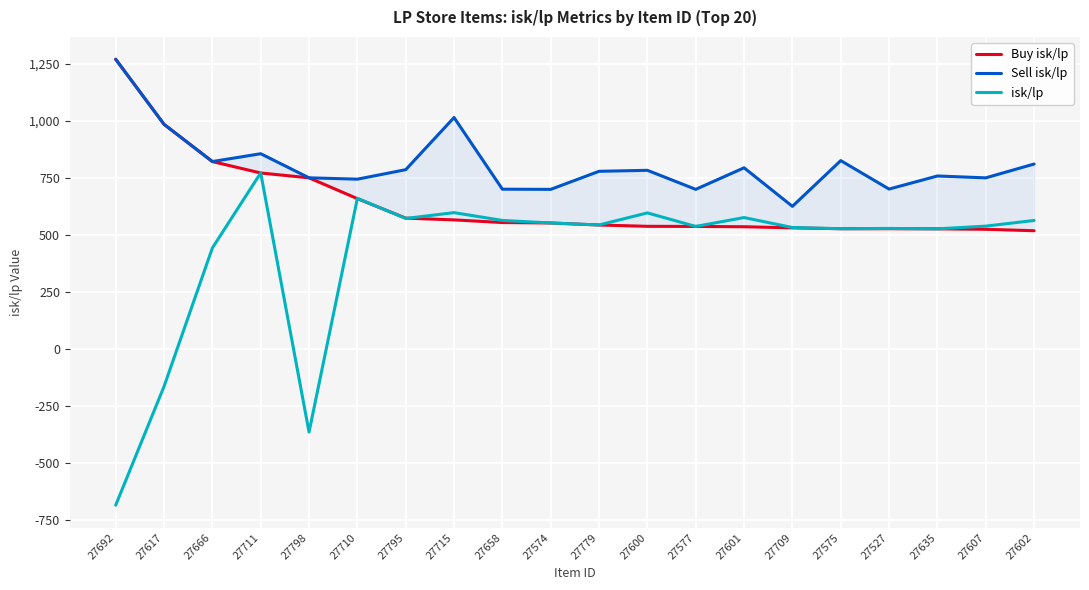

True or false: isk/lp and Sell isk/lp cross at least once.

False